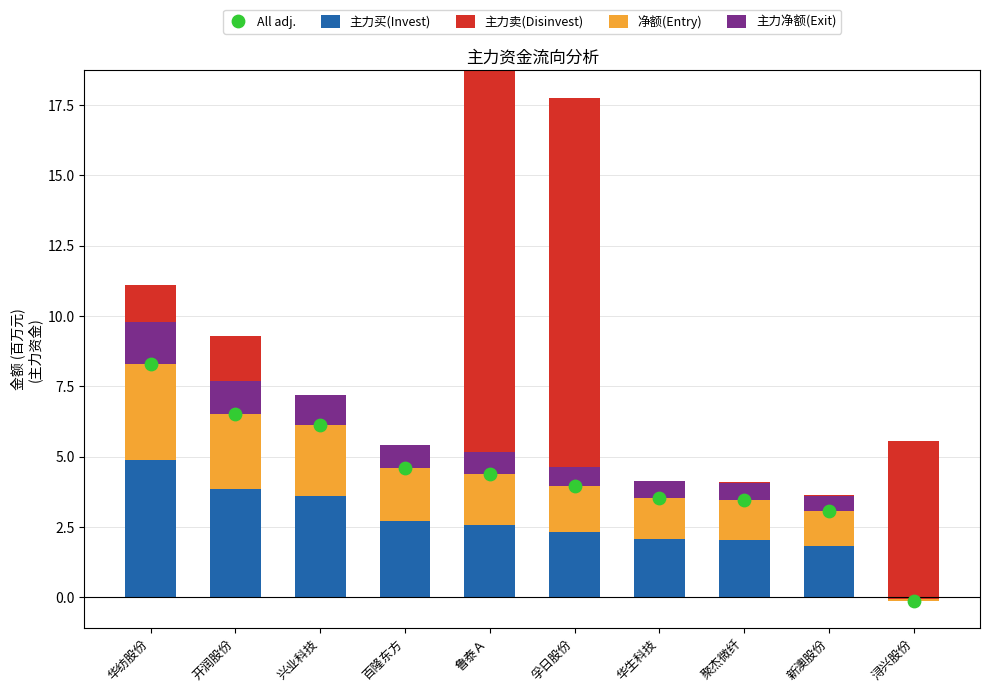

What are all the series names shown in the legend?

主力买(Invest), 主力卖(Disinvest), 净额(Entry), 主力净额(Exit), All adj.